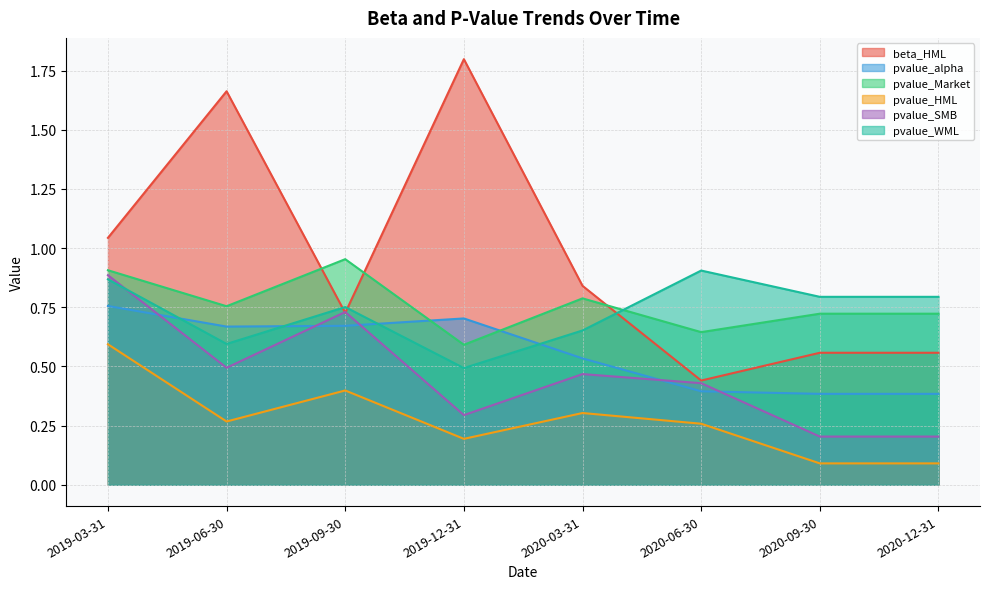

What is the average value of the pvalue_alpha series?

0.6